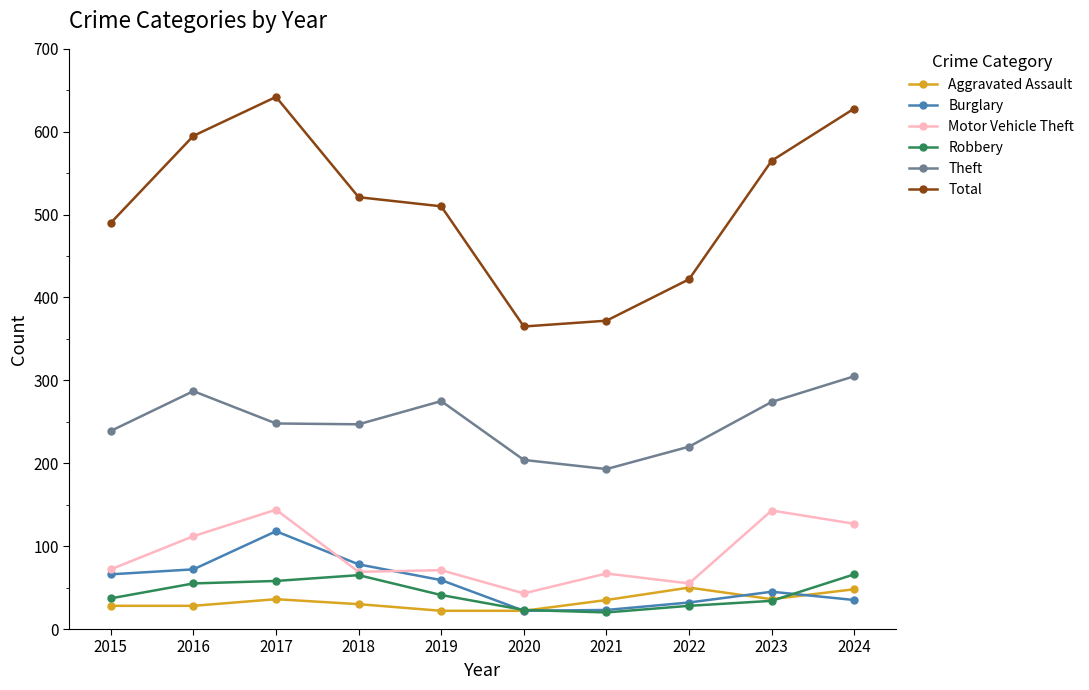

How many interior local peaks does the Aggravated Assault series have?

2